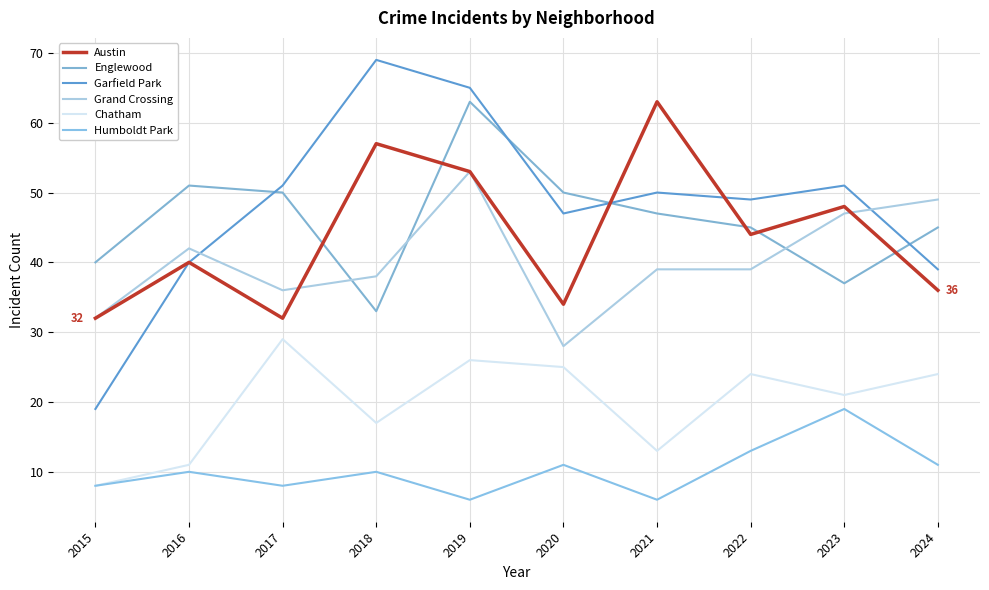

What is the average value of the Chatham series?

20